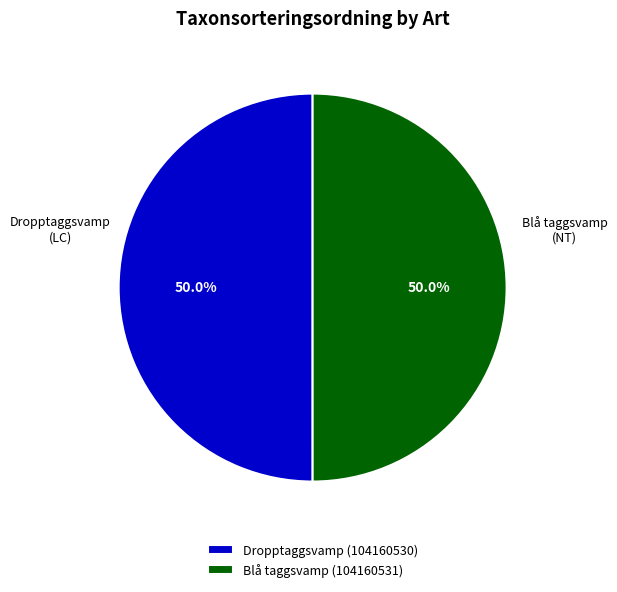

To the nearest percent, what is the average slice percentage?

50%